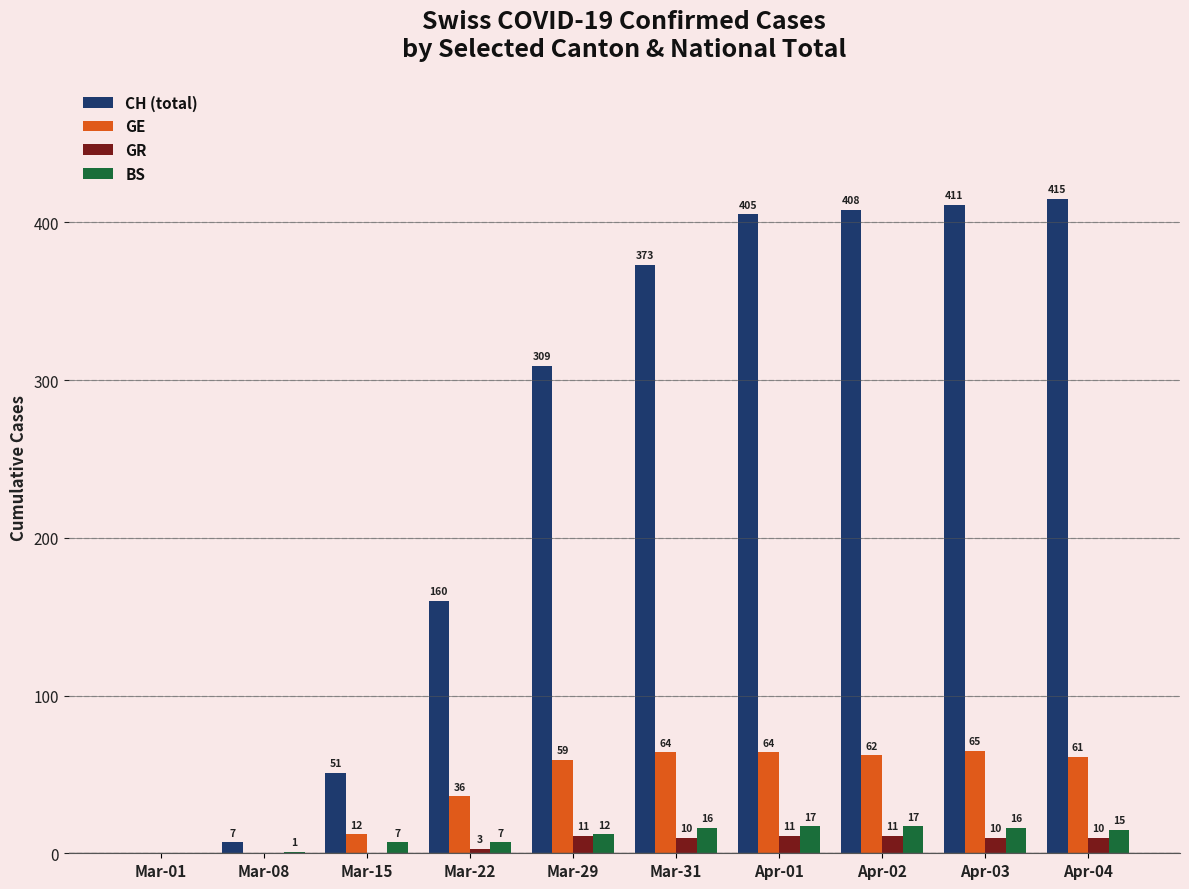

How many distinct data groups are displayed?

4